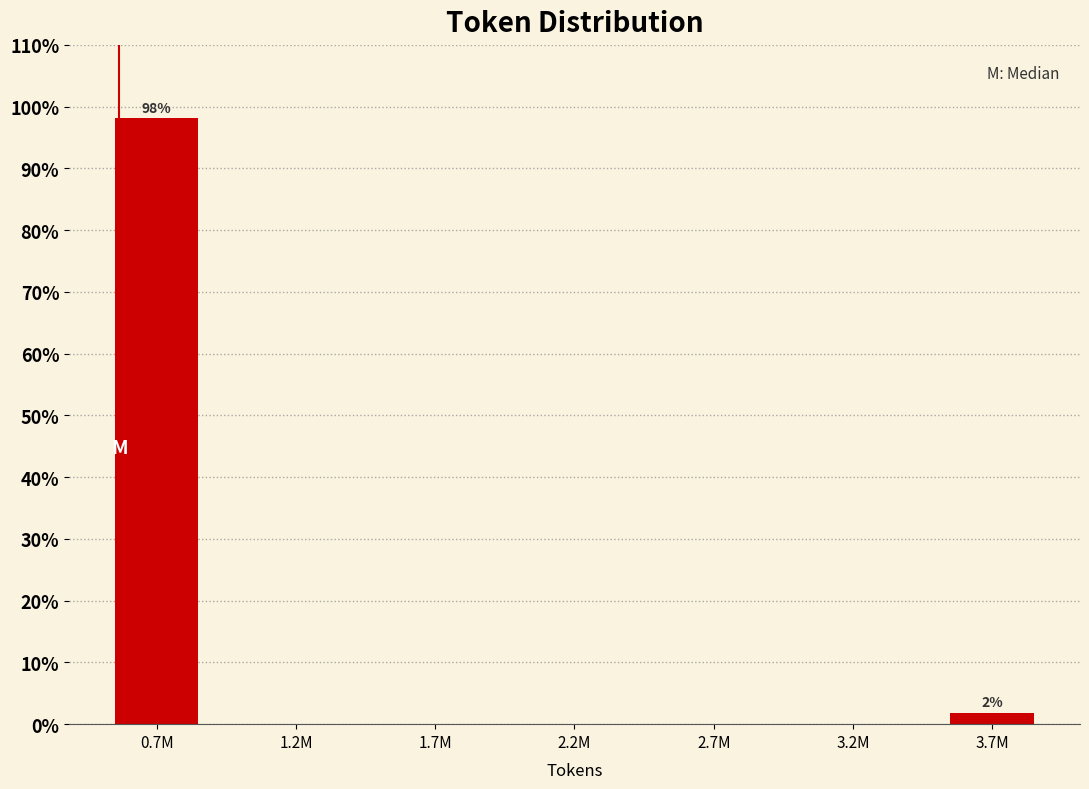

Reading left to right, extract all data points from this chart.

0.7M=98.1	1.2M=0.0	1.7M=0.0	2.2M=0.0	2.7M=0.0	3.2M=0.0	3.7M=1.9